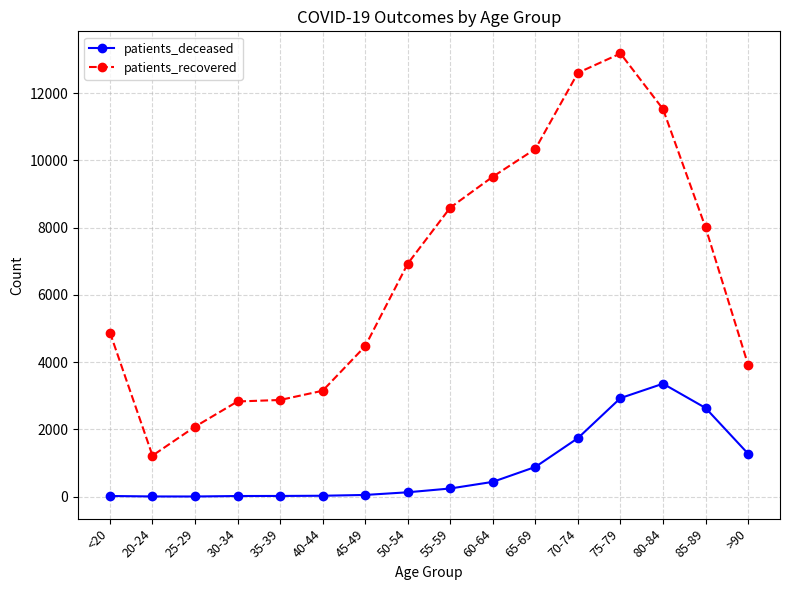

What is the difference between the maximum and minimum values in the patients_recovered series?

11959